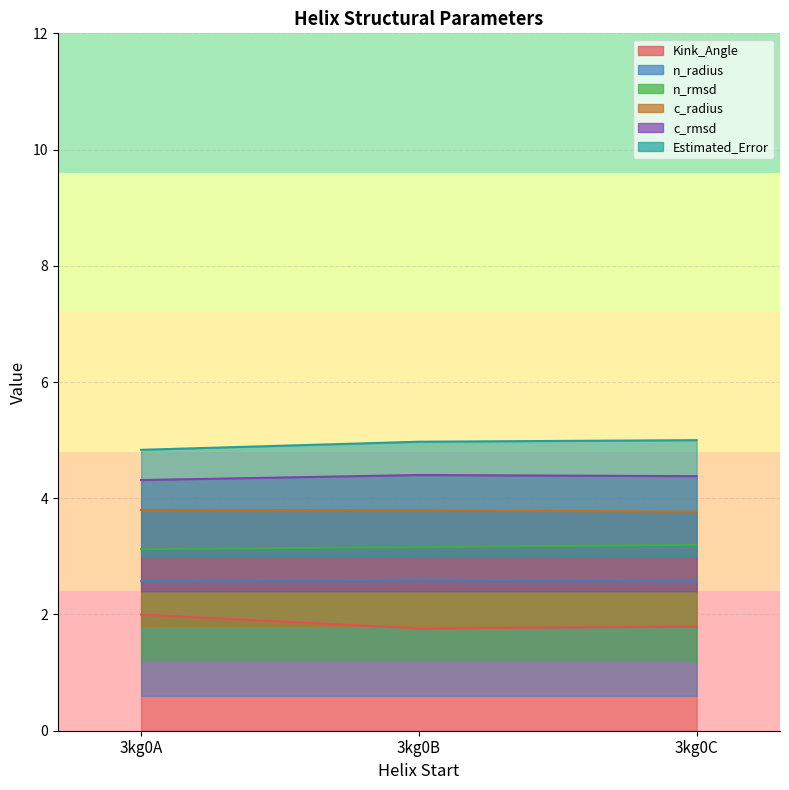

The c_rmsd series shows 1.5 at 3kg0C. True or false?

False